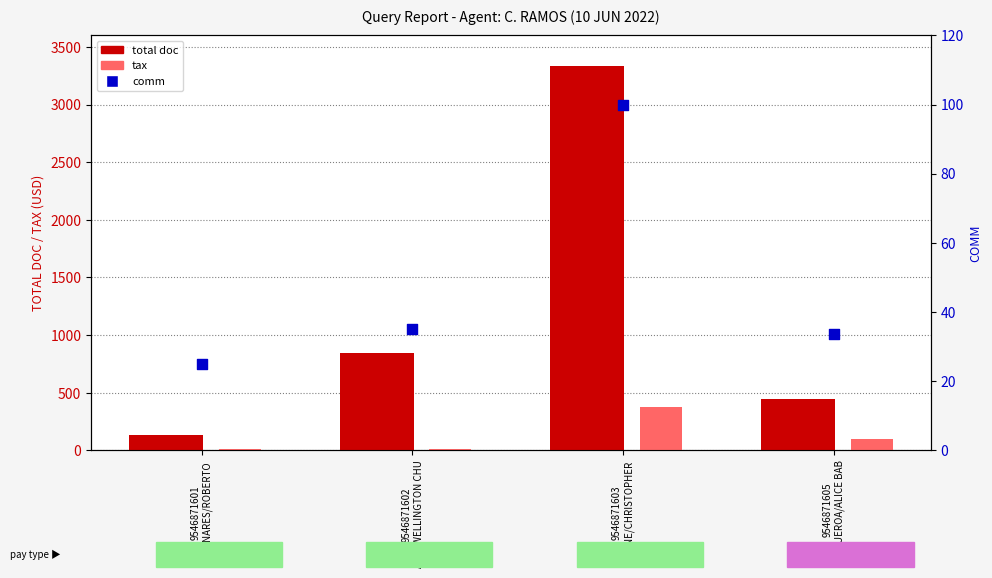

What is the total value across all series at 9546871602
ANG/WELLINGTON CHU?

886.1